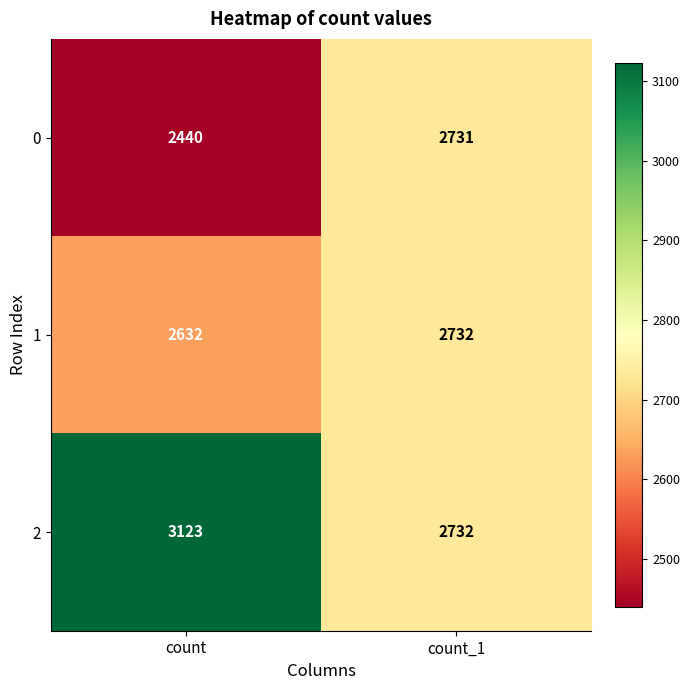

Reading right to left, transcribe all the data shown in this chart.

0: 2731	2440
1: 2732	2632
2: 2732	3123